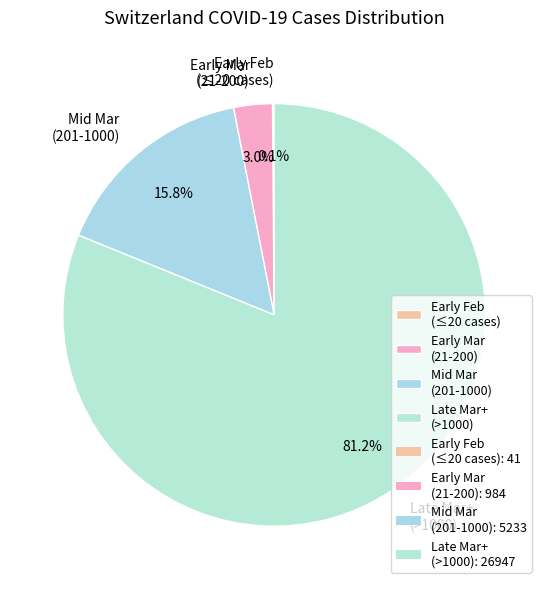

Between Early Mar (21-200) and Late Mar+ (>1000), which is larger?

Late Mar+ (>1000)